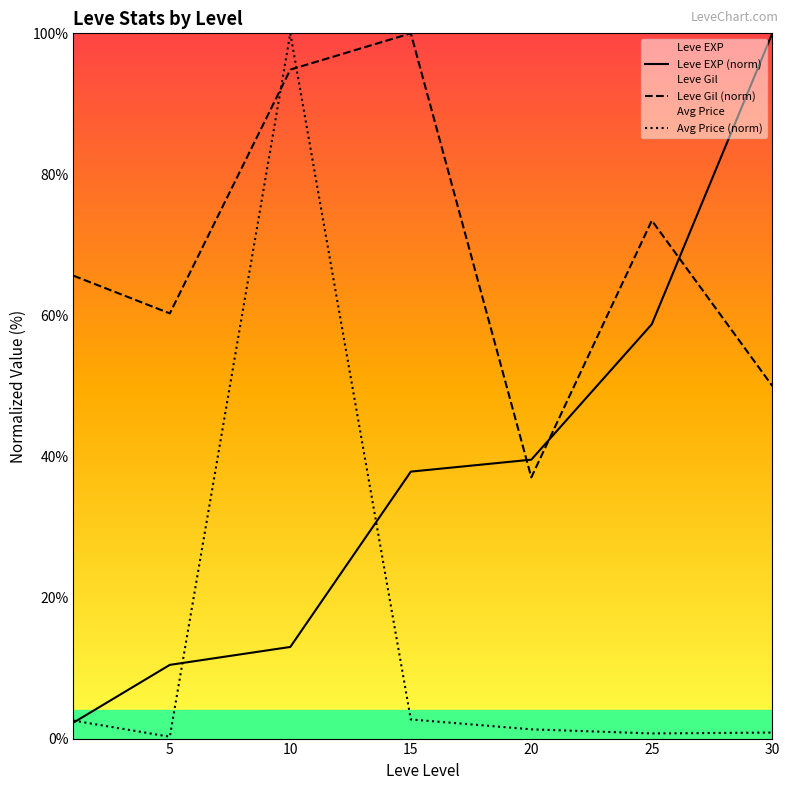

What is the smallest value displayed?

0.3